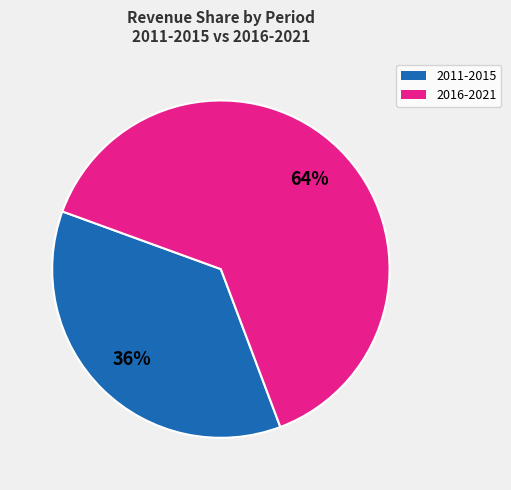

Is there any slice that represents more than half of the pie?

Yes